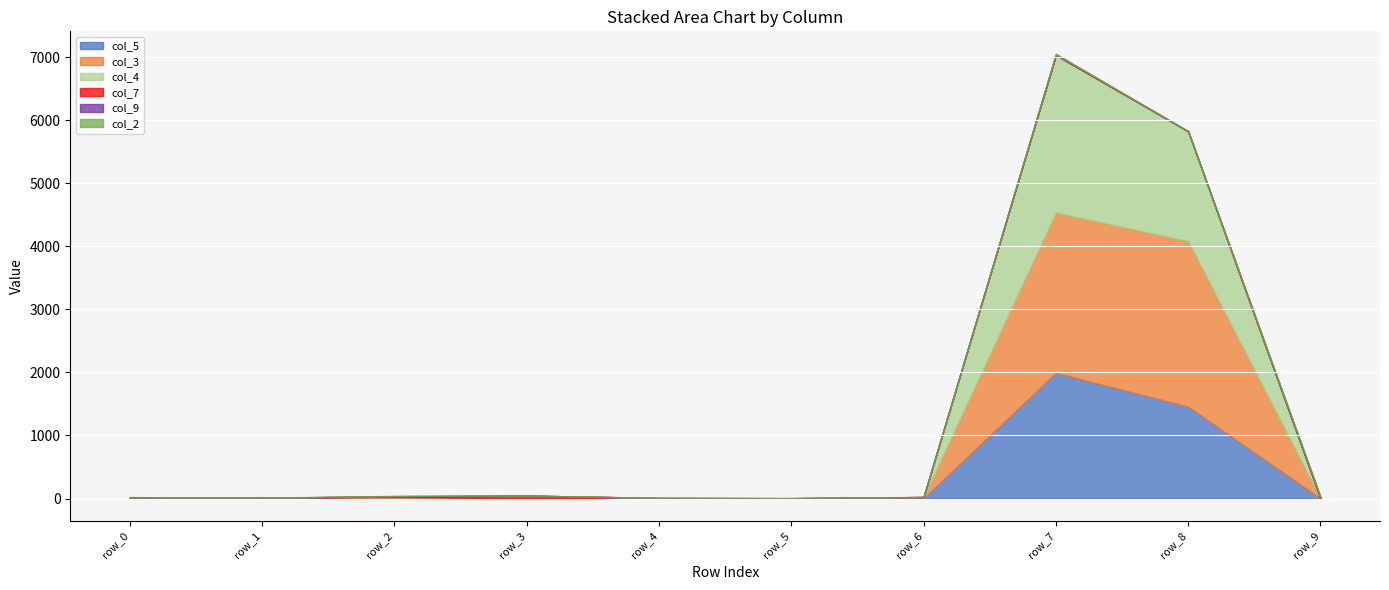

What is the total value across all series at row_0?

22